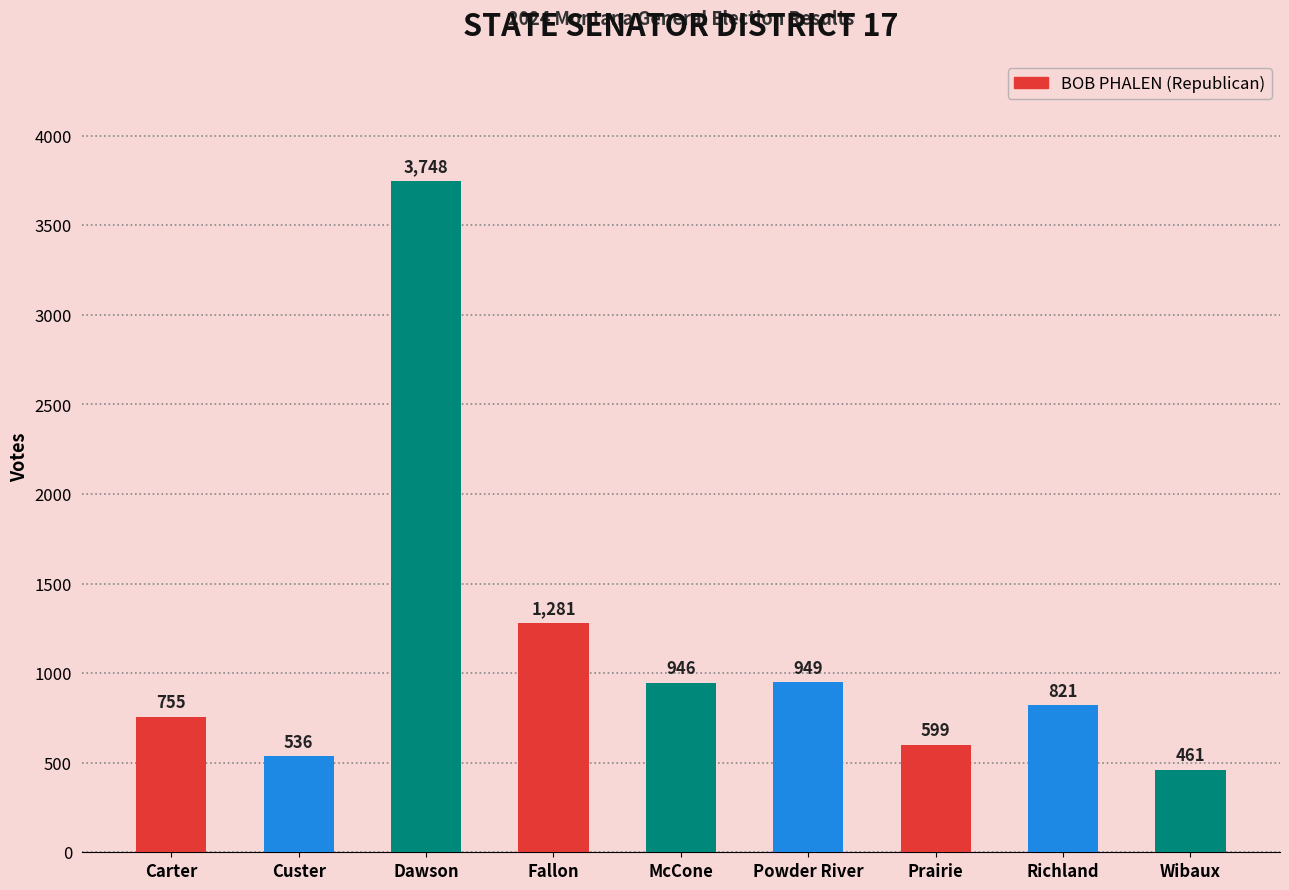

Reading left to right, transcribe all the data shown in this chart.

Carter=755	Custer=536	Dawson=3748	Fallon=1281	McCone=946	Powder River=949	Prairie=599	Richland=821	Wibaux=461